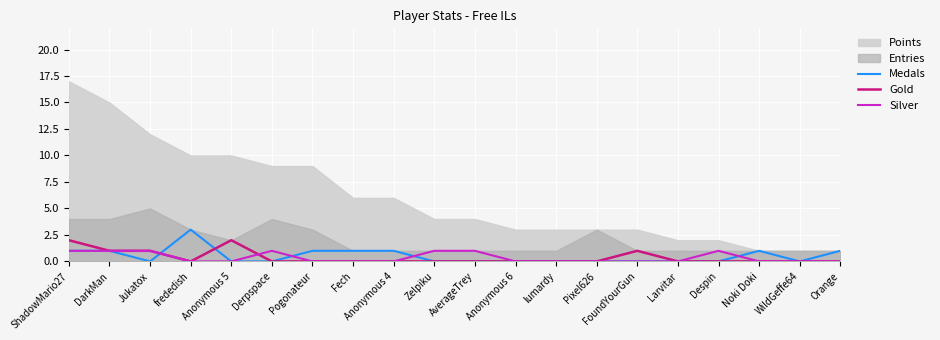

What is the highest value of the Medals series?

3